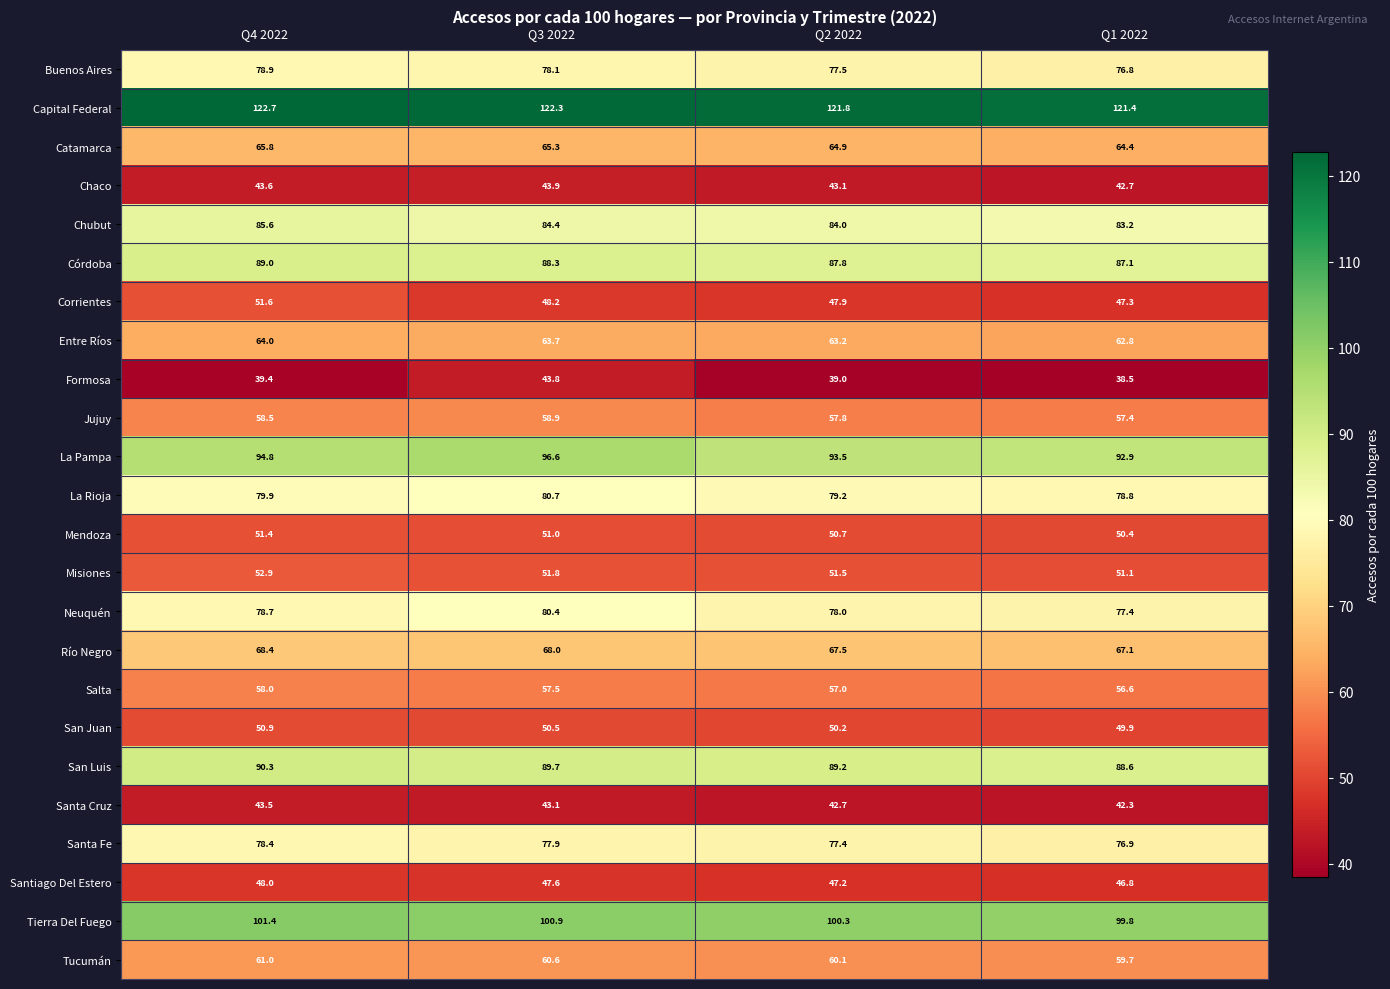

What is the difference between the Capital Federal values at Q2 2022 and Q3 2022?

0.5